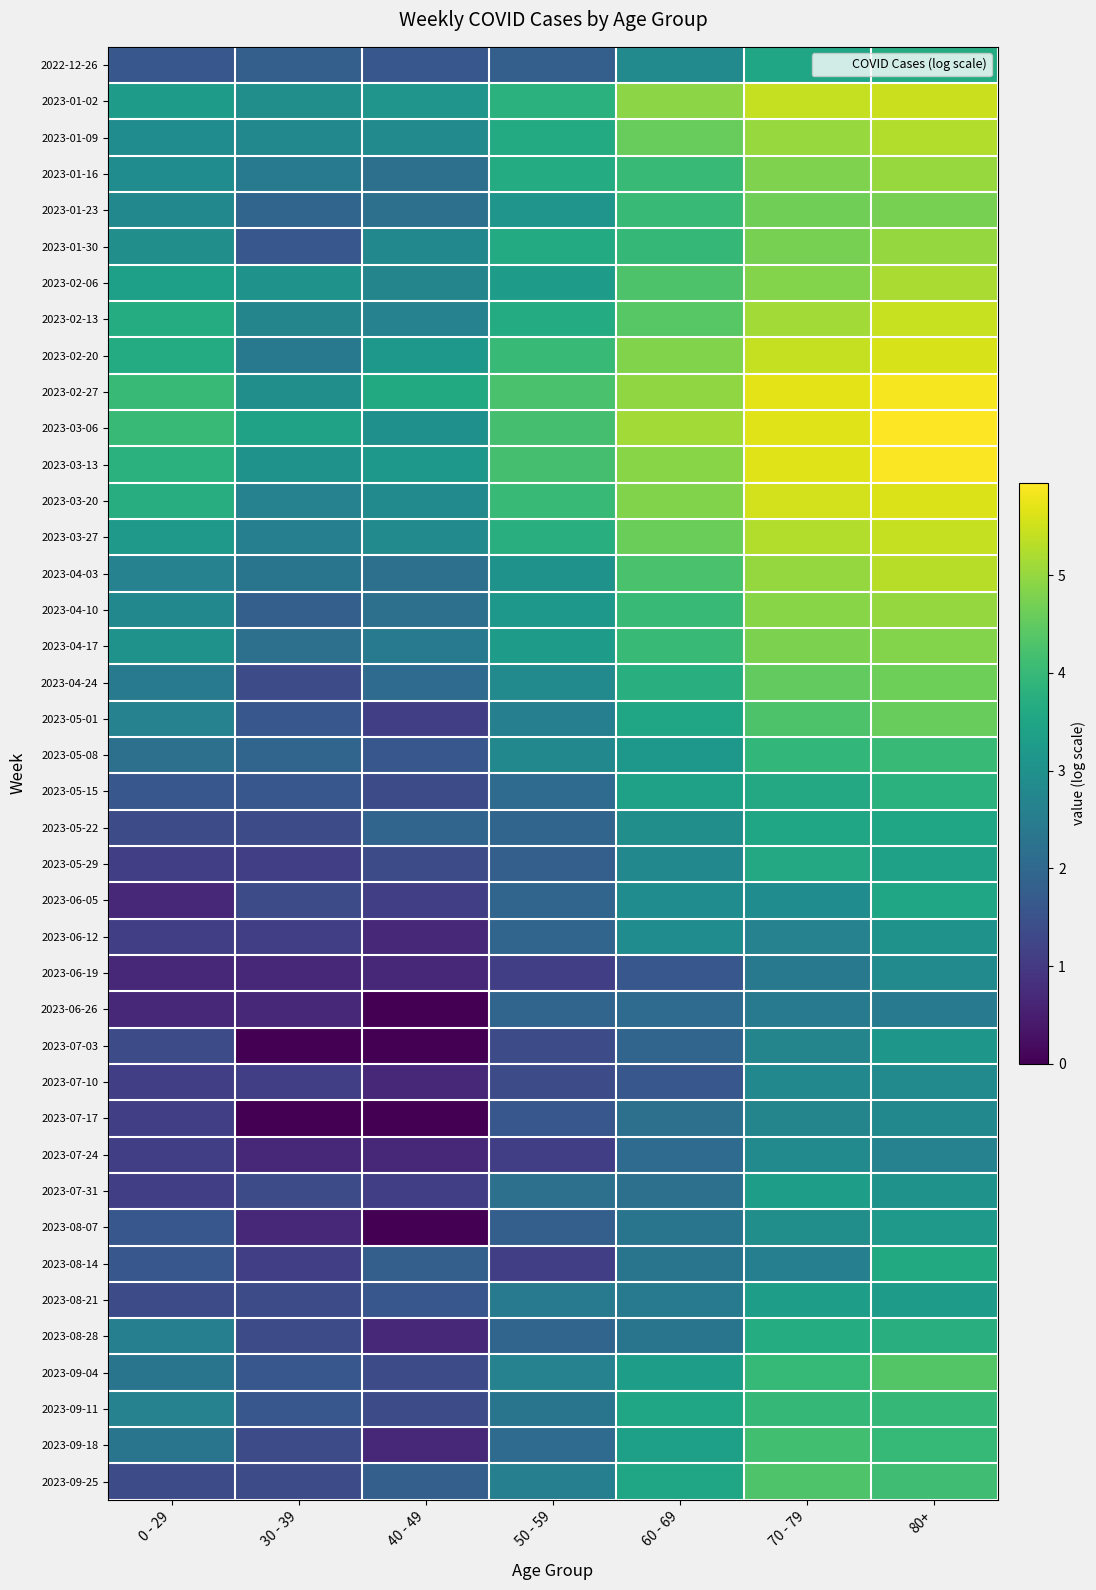

At which category is the sum across all series the highest?

80+